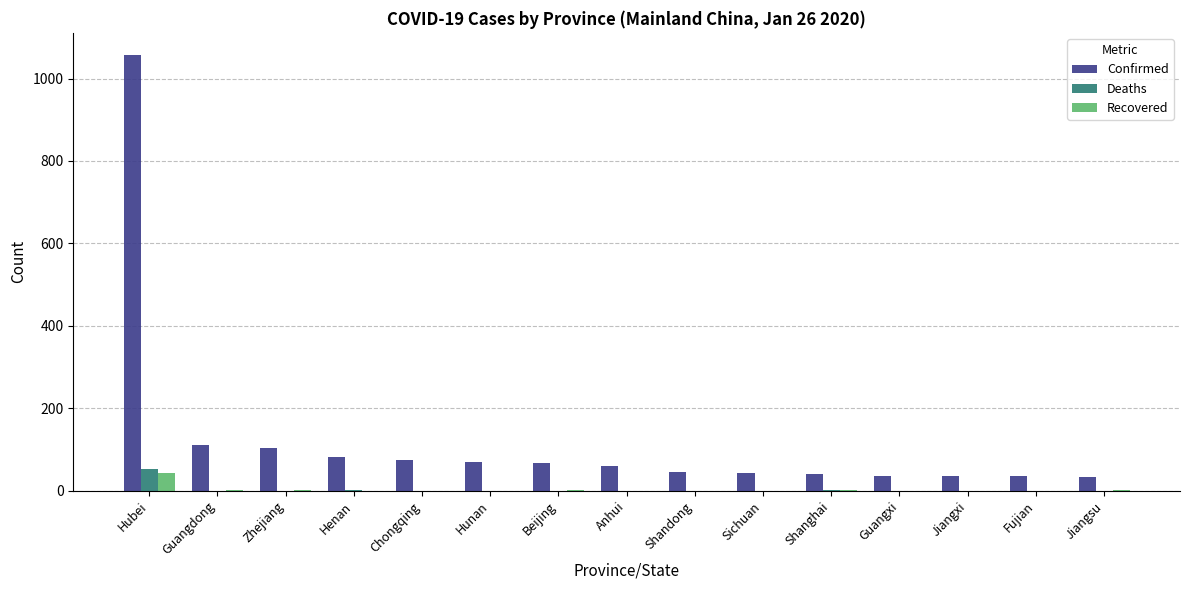

What is the spread (max minus min) of values at Shandong?

46